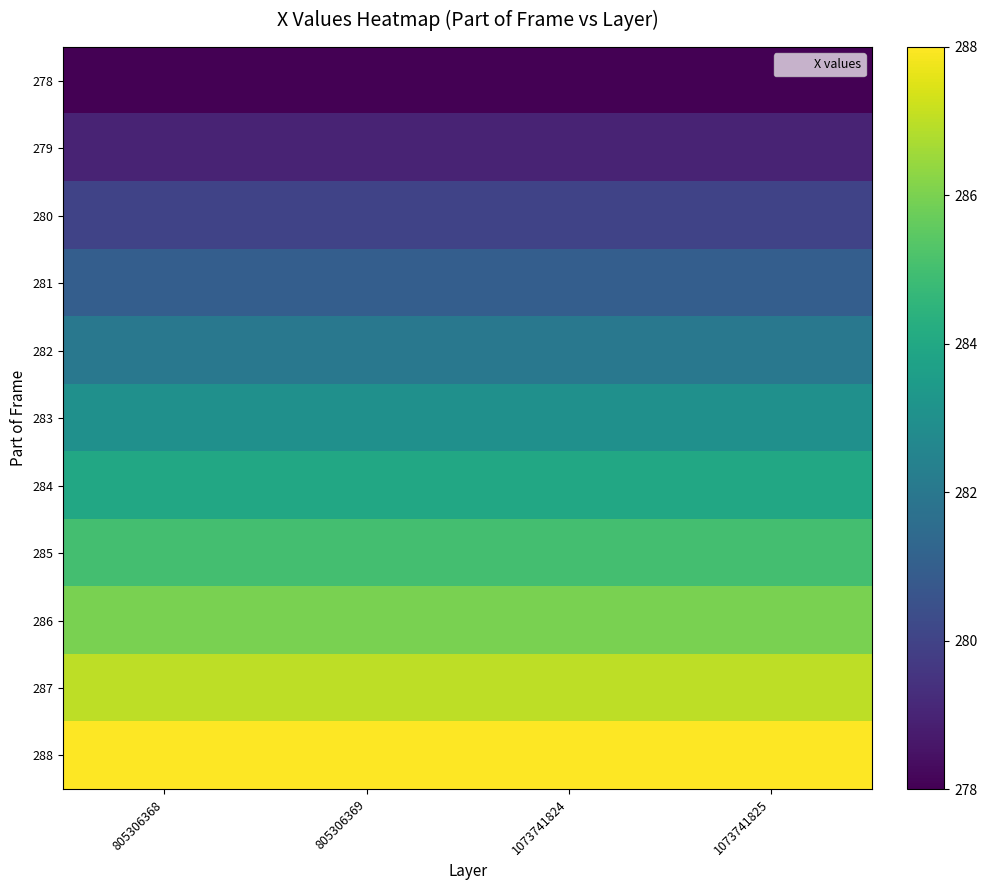

What is the difference between the highest and lowest values at 1073741825?

10